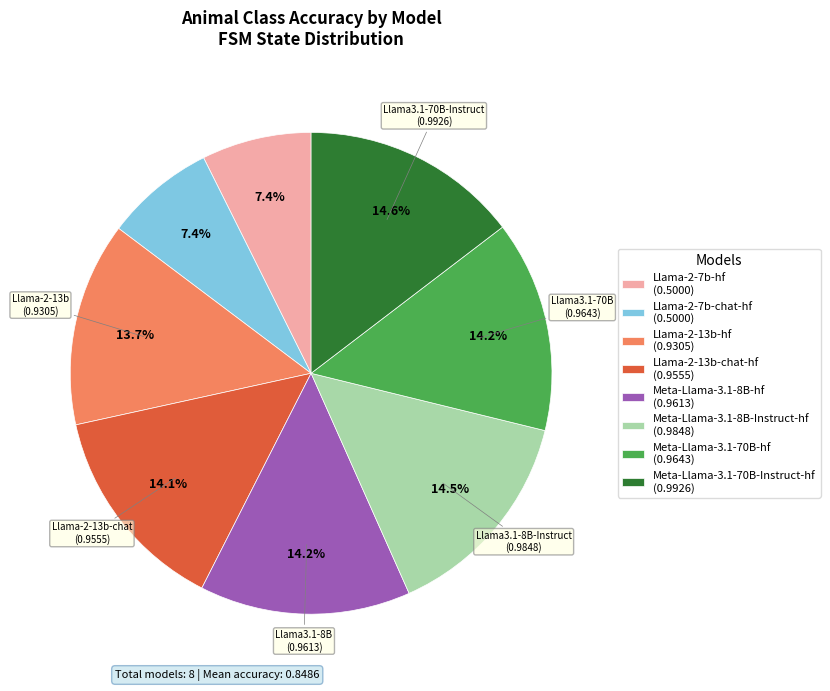

How much of the chart is everything except Meta-Llama-3.1-70B-hf (0.9643)?

85.8%